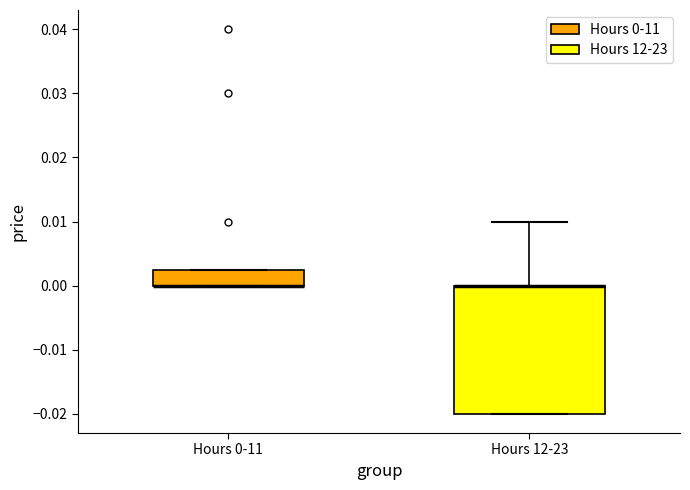

Which box is the tallest, from its lower edge to its upper edge?

Hours 12-23